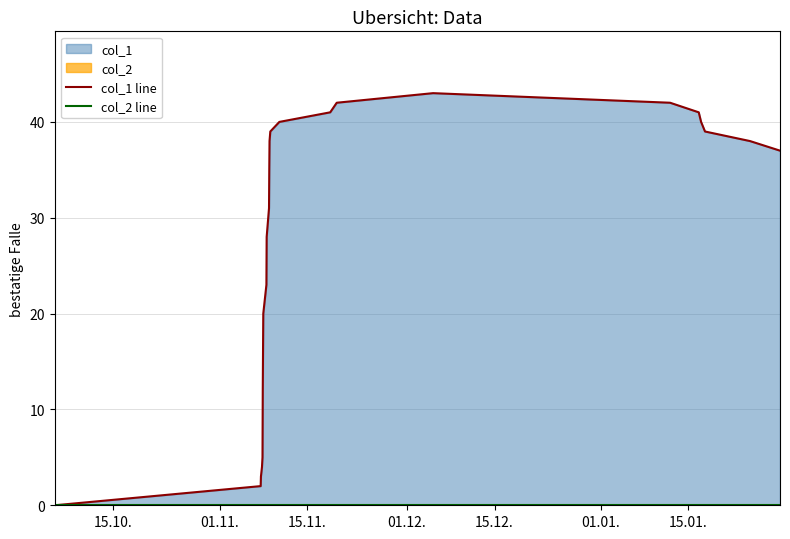

Where is col_2 line nearest to the value 0?

15.10.